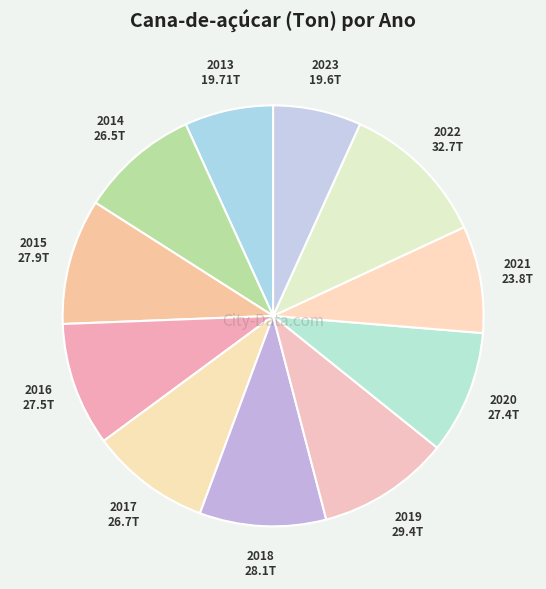

What is the ratio of the value at 2023 to the value at 2022?

0.6